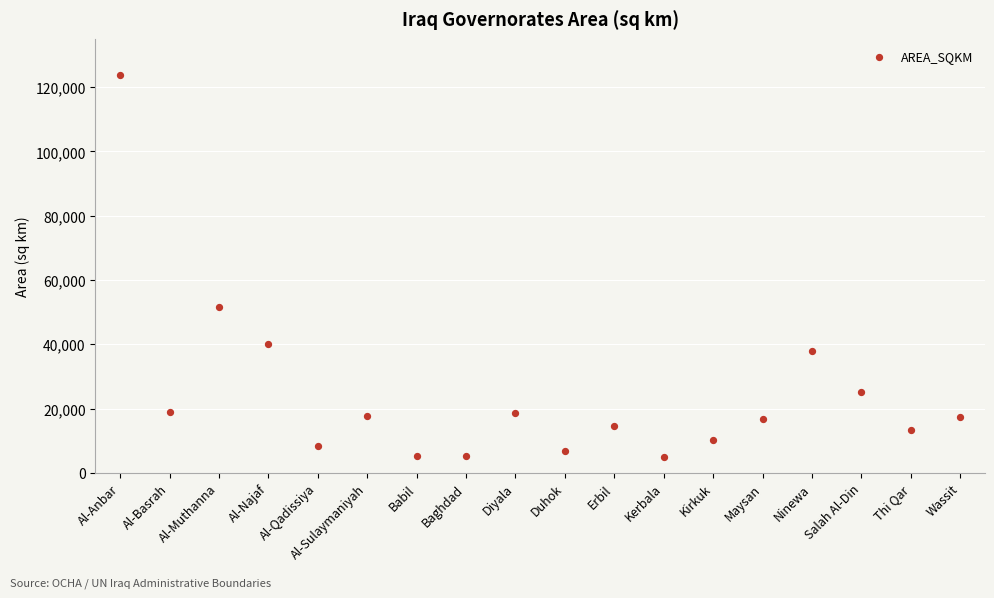

What is the range of Y values (max minus min)?

118662.3